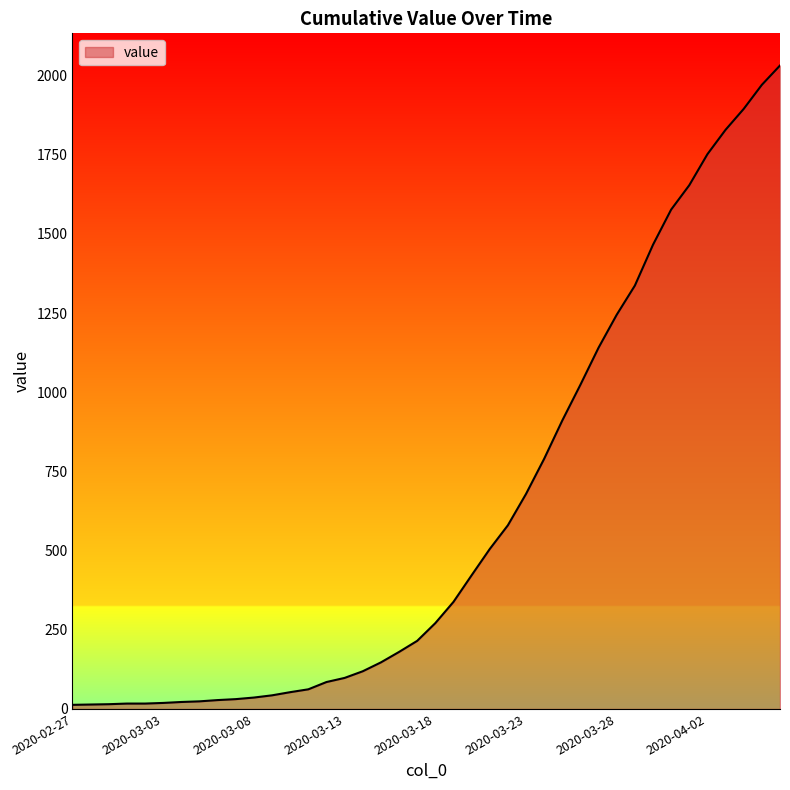

Does the chart have visible grid lines?

No